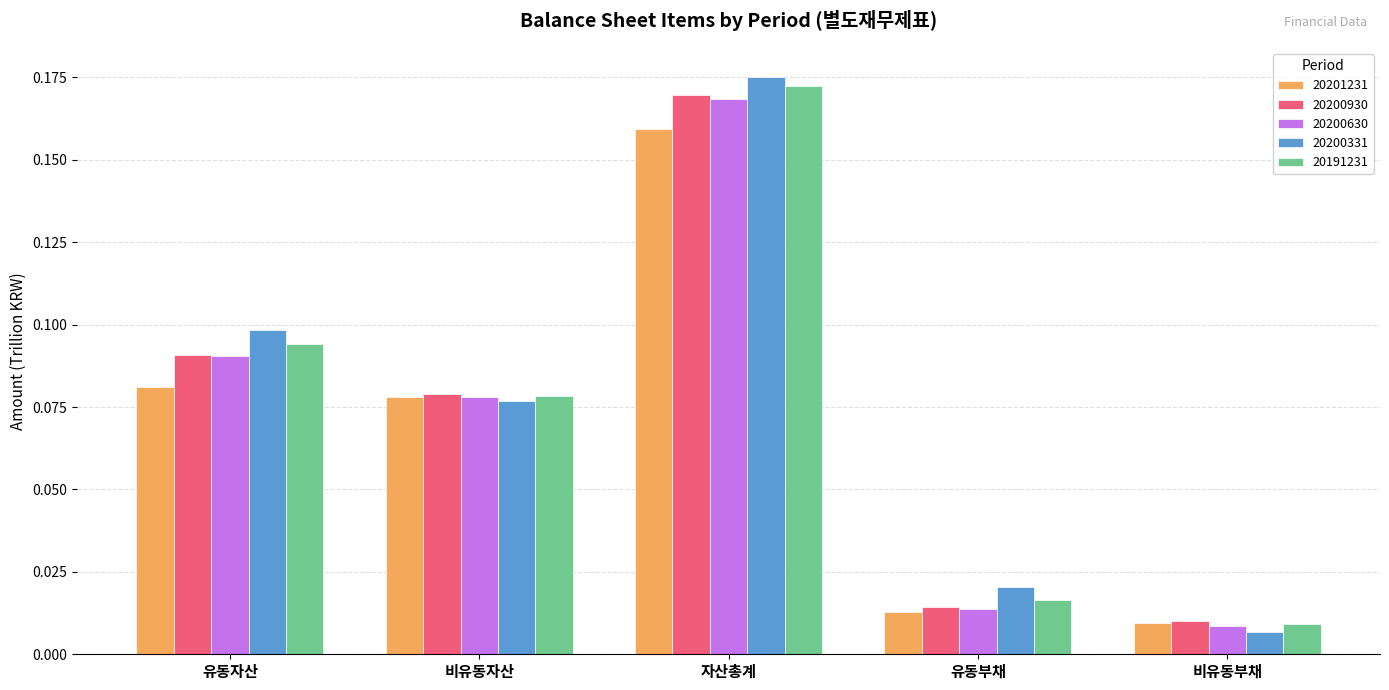

What is the label of the 2nd bar from the right?

유동부채